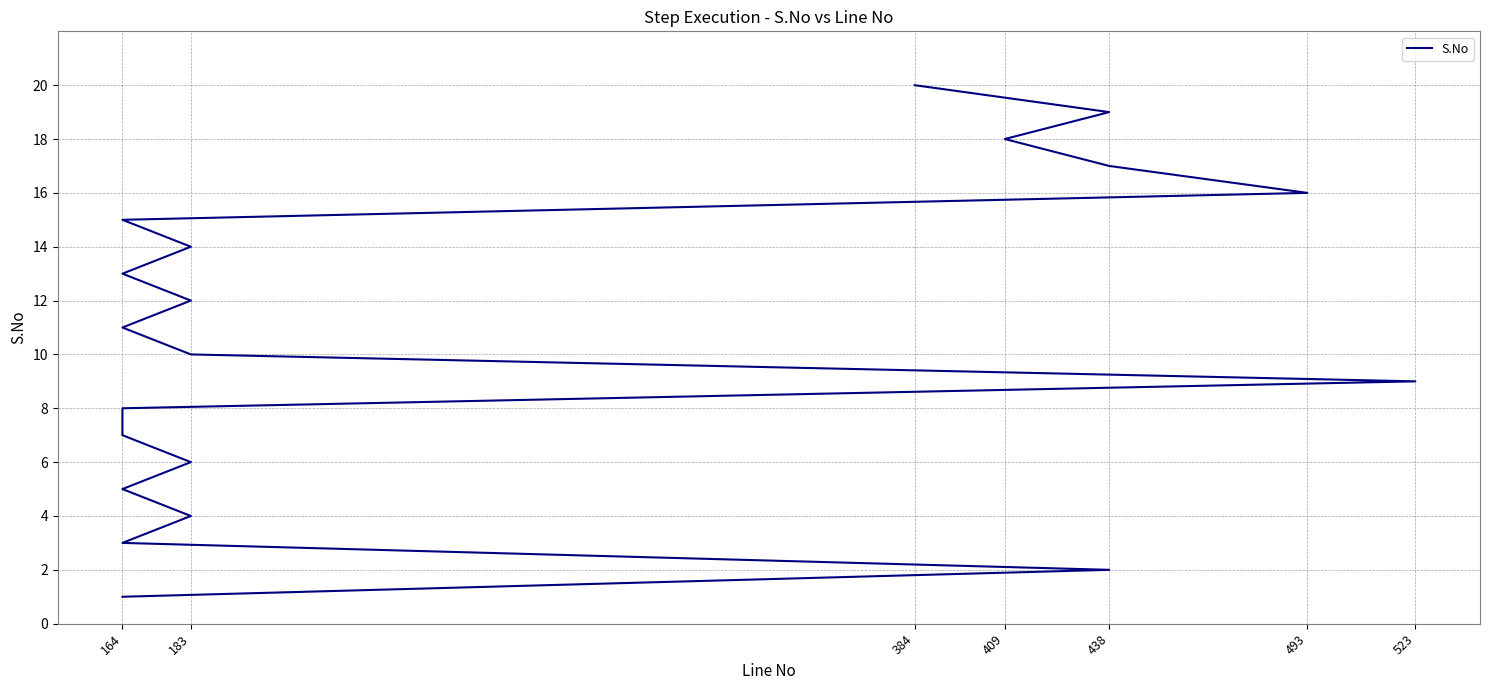

How many values are below 11?

10